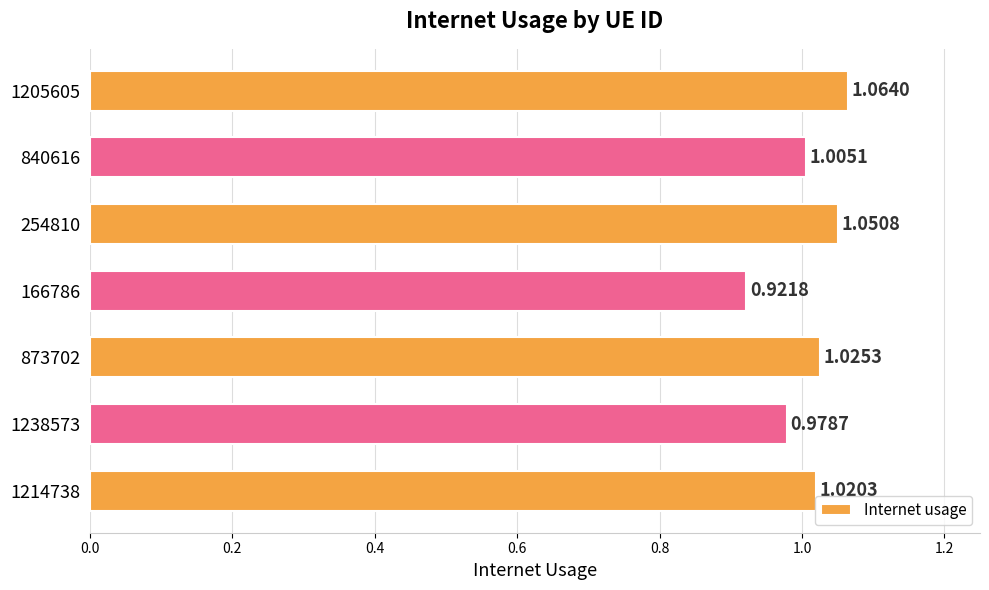

How many bars are there in total?

7